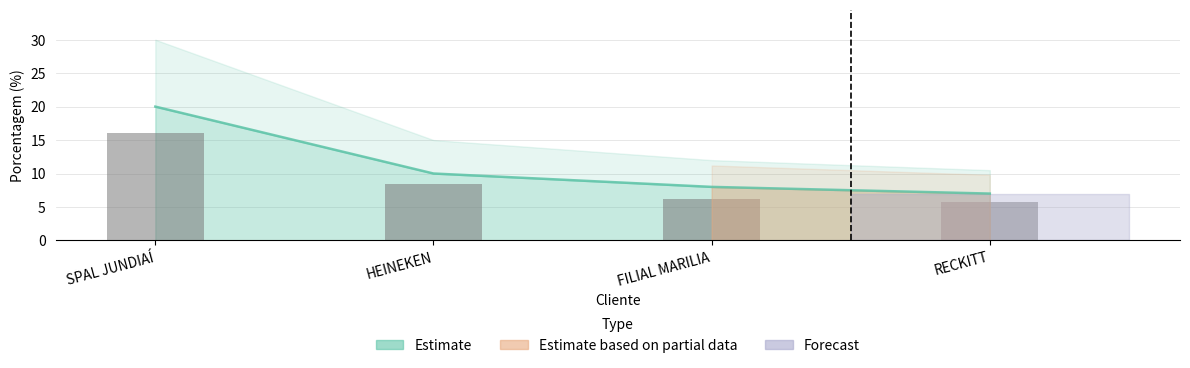

Reading right to left, extract all data points from this chart.

RECKITT=5.7	FILIAL MARILIA=6.2	HEINEKEN=8.4	SPAL JUNDIAÍ=16.0